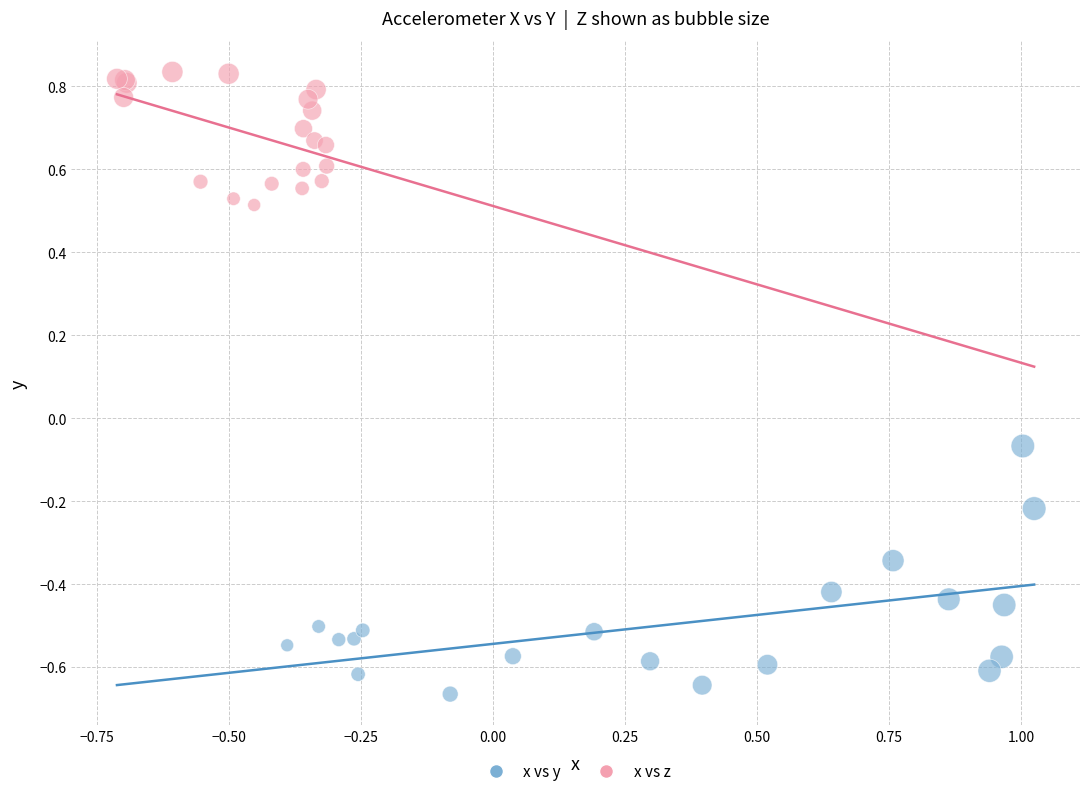

Which series has the largest Y range (max minus min)?

x vs y